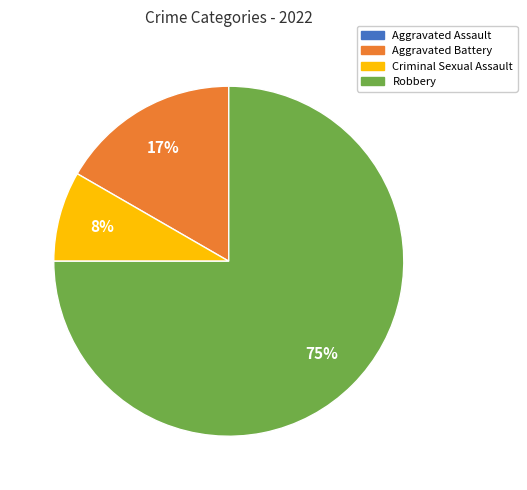

Is the sum of Robbery and Criminal Sexual Assault greater than half?

Yes